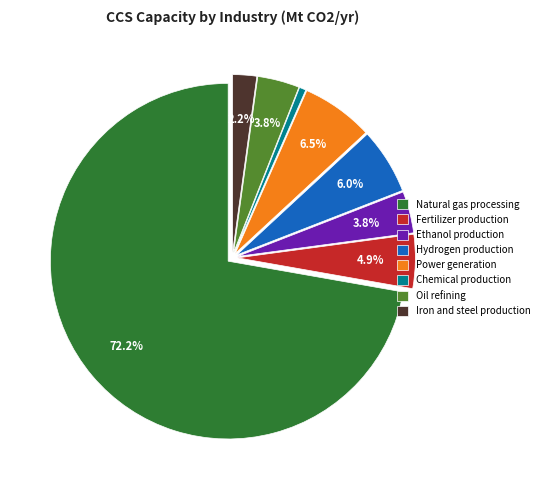

Which category has the biggest portion of the pie?

Natural gas processing